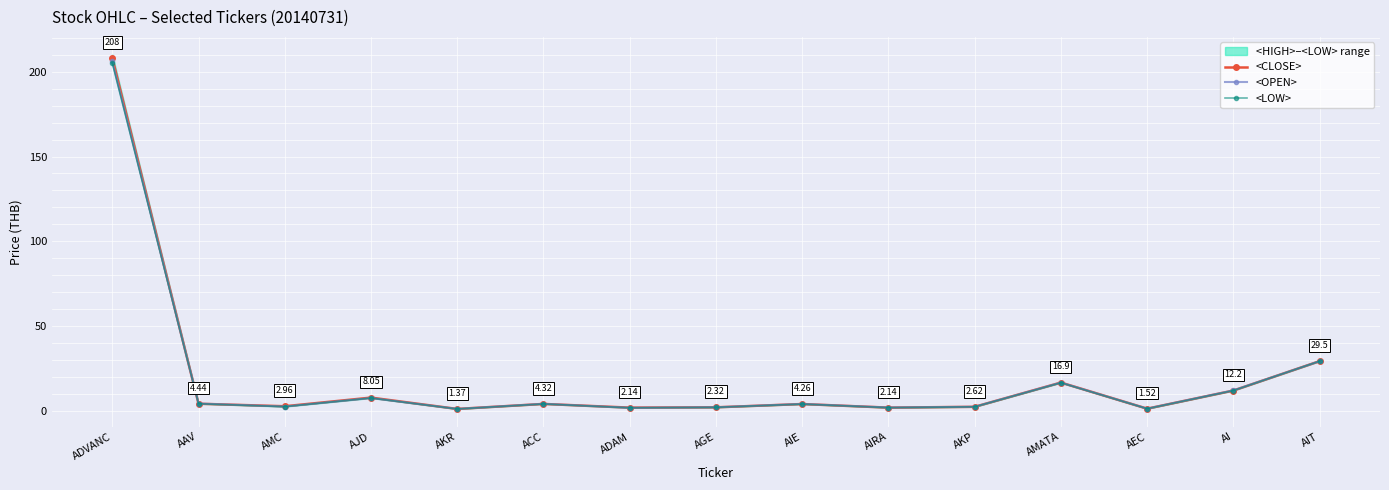

Where is <CLOSE> nearest to the value 104?

AIT